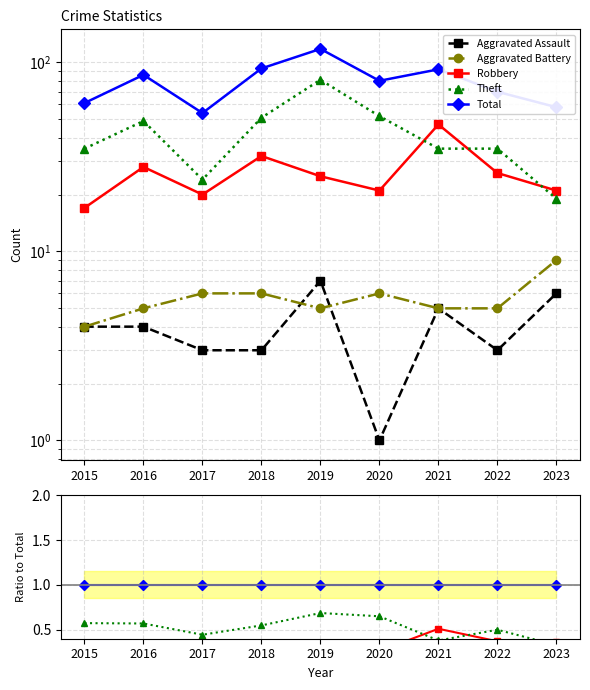

At how many categories does at least one series exceed 0?

9